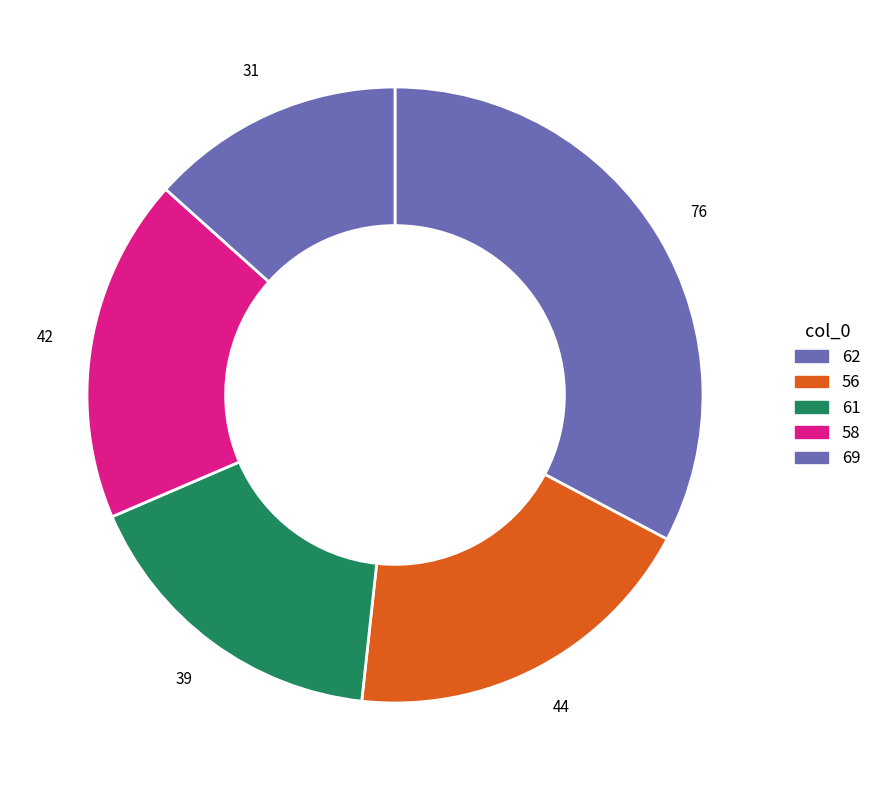

What is the smallest slice in the pie chart?

69